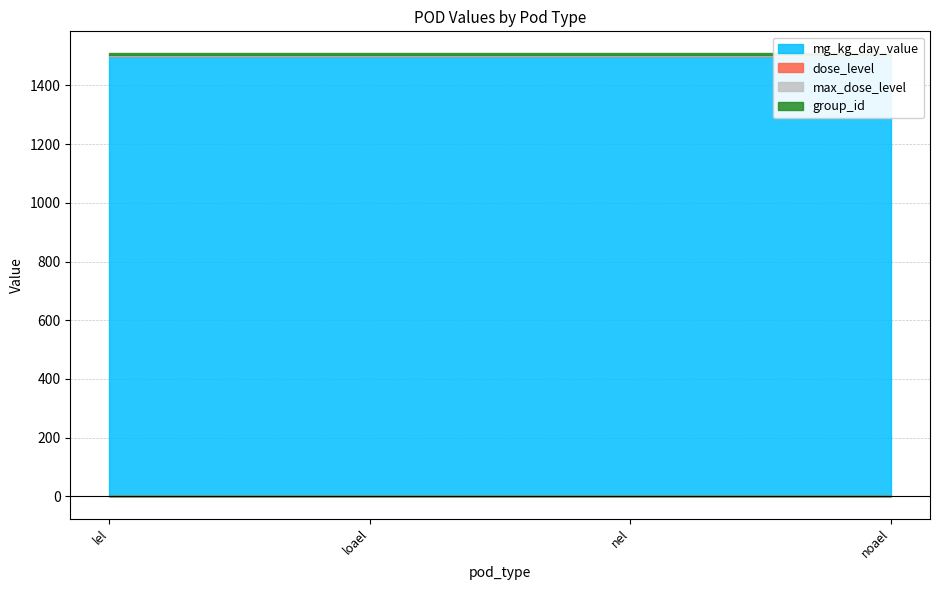

List the series in order of their peak value, lowest first.

dose_level, max_dose_level, group_id, mg_kg_day_value